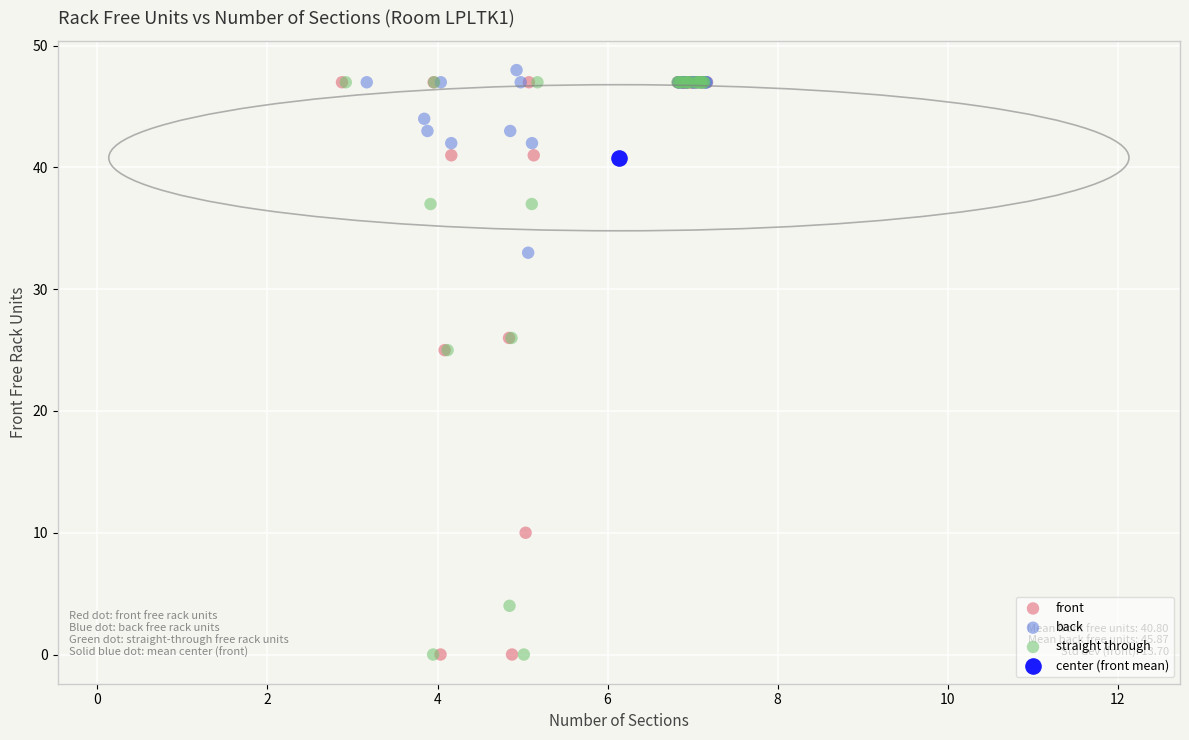

Which series reaches the maximum Y coordinate?

back